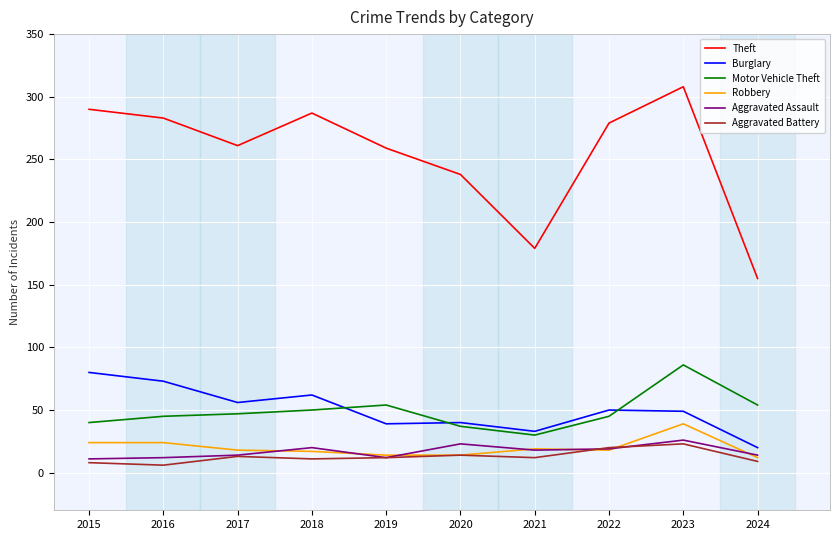

At which category is the sum across all series the highest?

2023